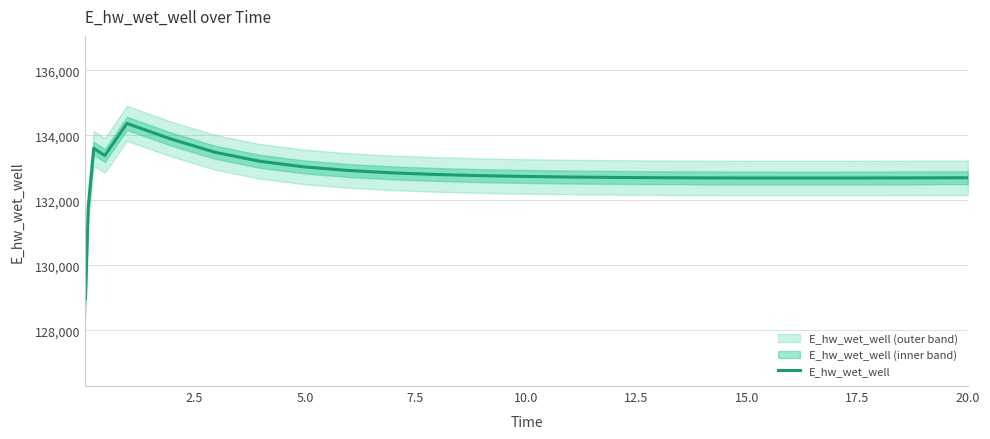

What is the difference between the second highest and second lowest values?

2089.5